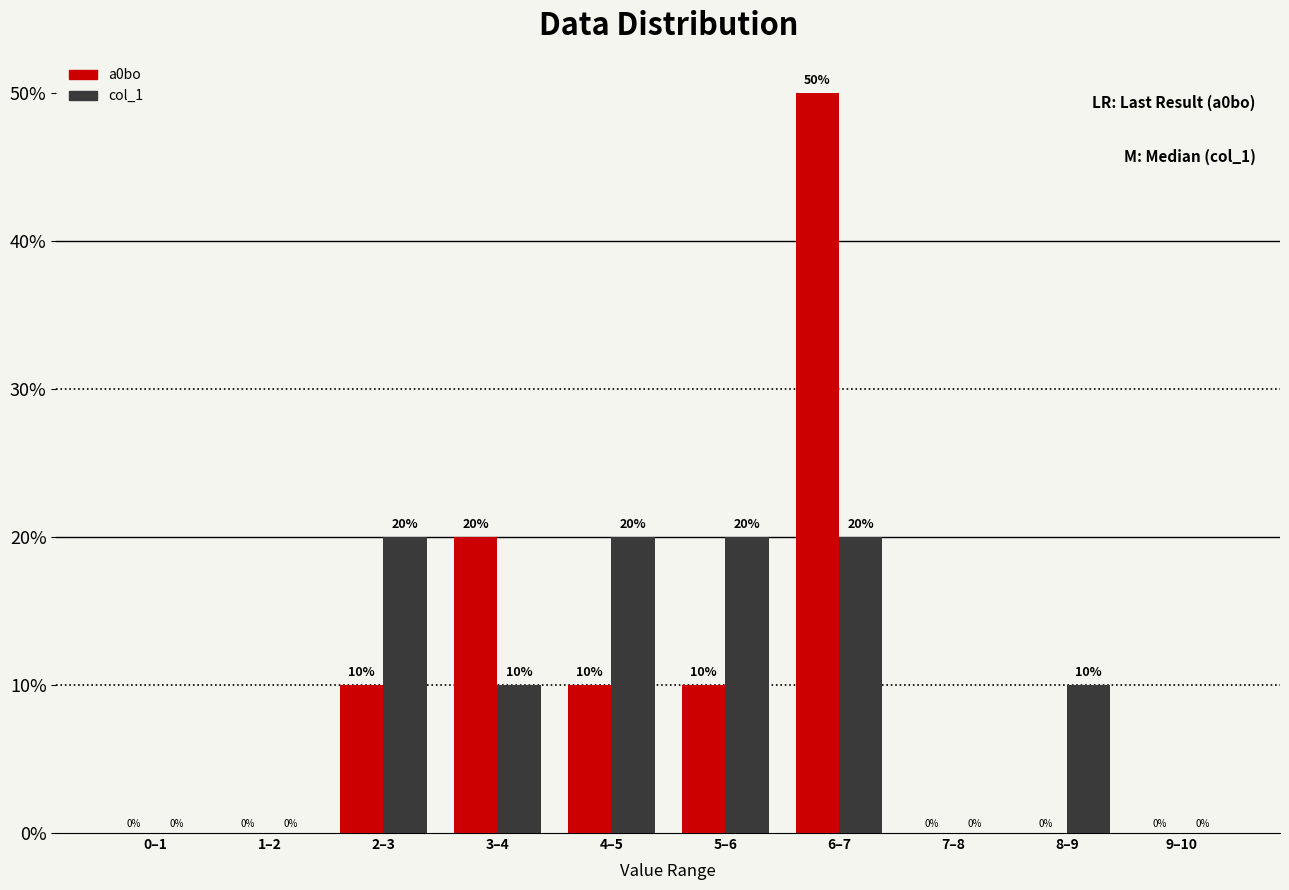

Reading left to right, extract all data points from this chart.

a0bo: 0–1=0	1–2=0	2–3=10	3–4=20	4–5=10	5–6=10	6–7=50	7–8=0	8–9=0	9–10=0
col_1: 0–1=0	1–2=0	2–3=20	3–4=10	4–5=20	5–6=20	6–7=20	7–8=0	8–9=10	9–10=0